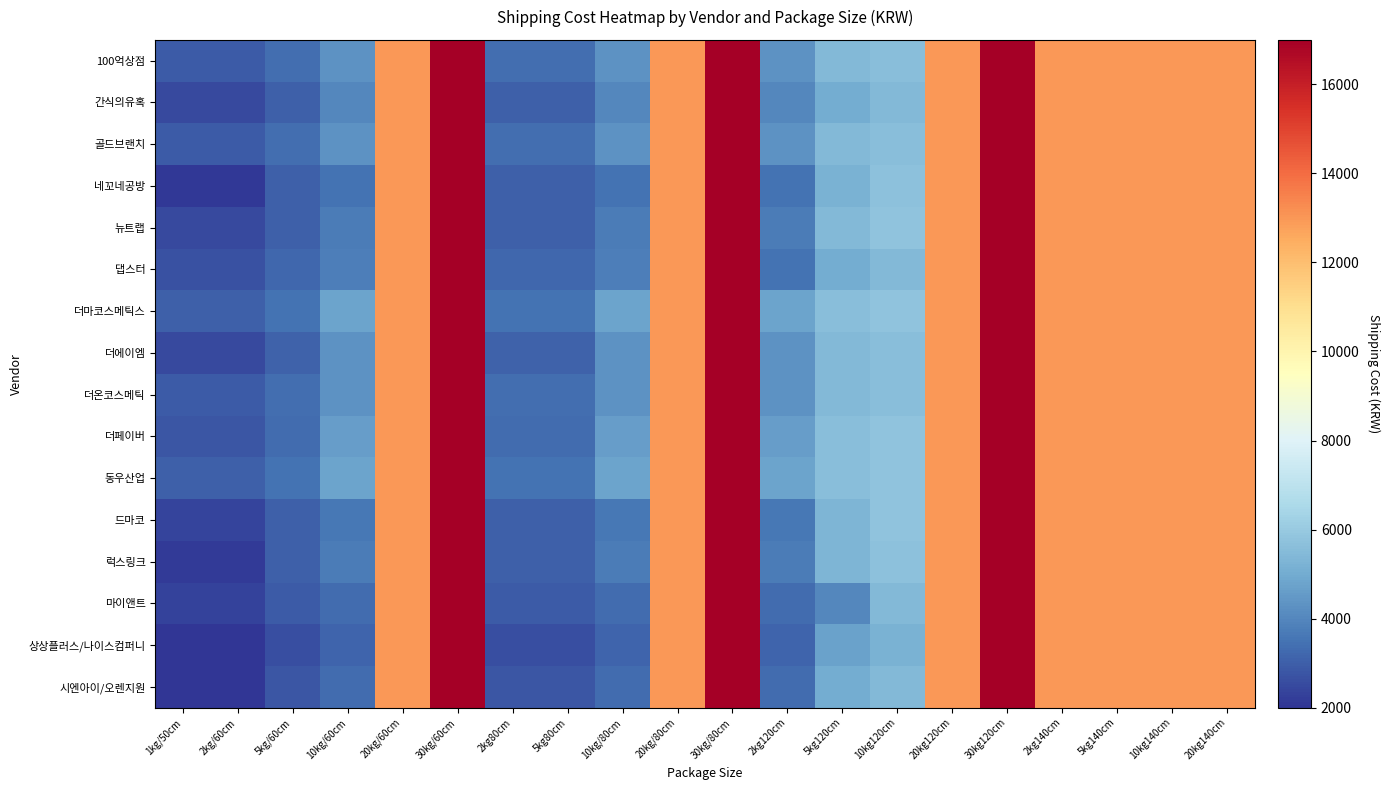

At how many categories does at least one series exceed 10239?

10